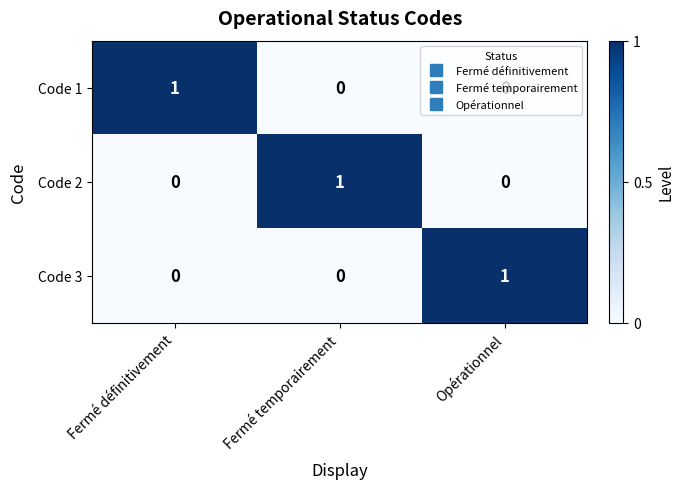

Which category has the highest value in the Code 1 series?

Fermé définitivement